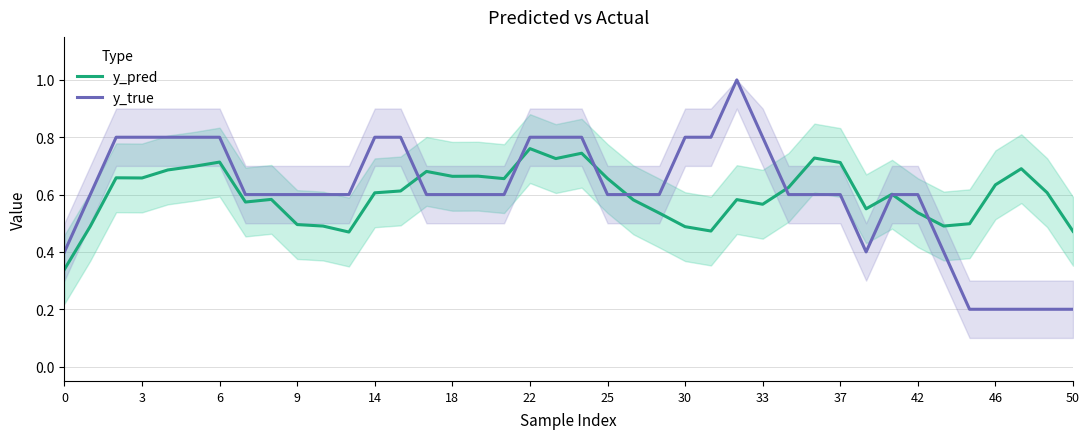

What is the value of the y_true point at the 7th from the left?

0.8